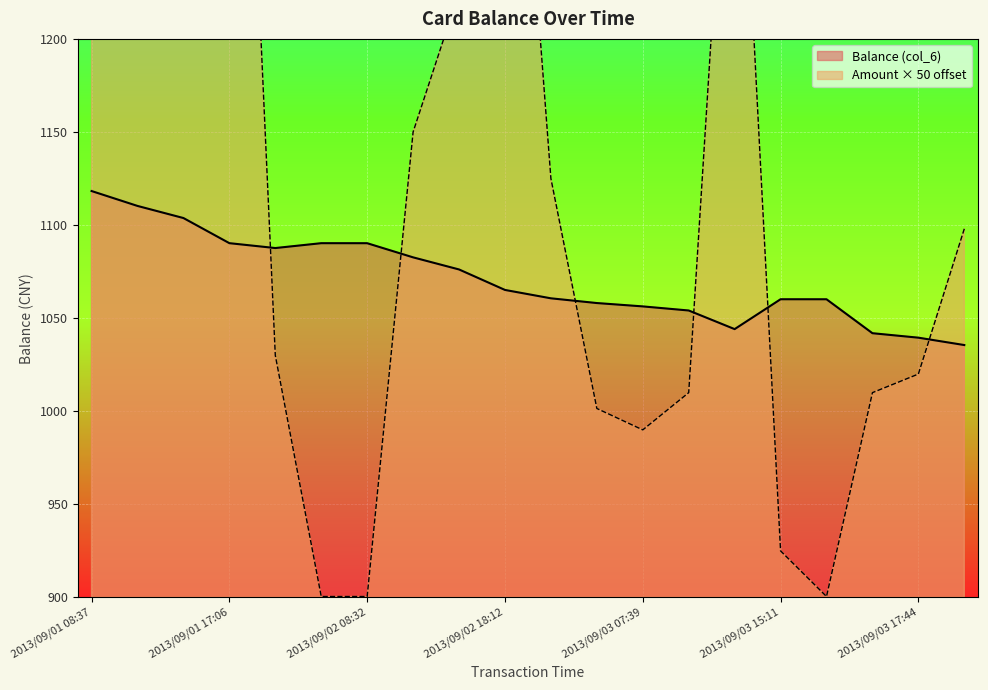

Between 2013/09/02 18:12 and 2013/09/03 11:46, which is larger?

2013/09/02 18:12